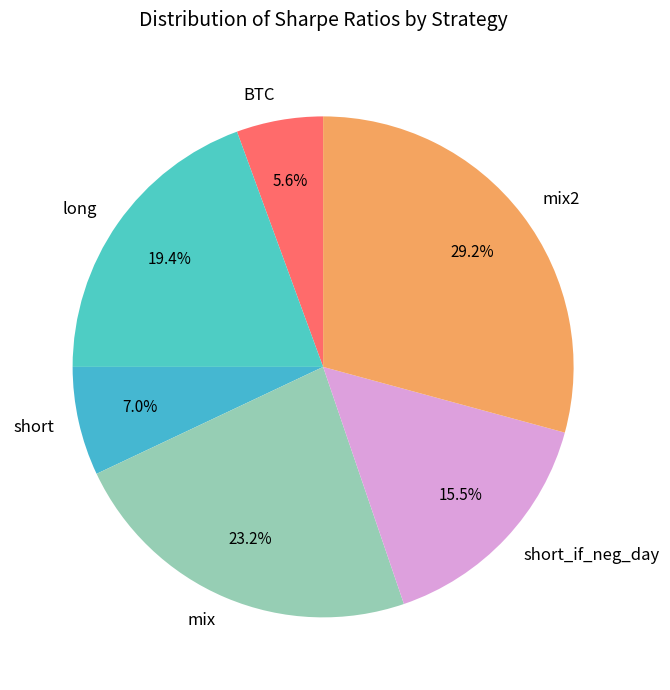

Do BTC and mix2 together represent more than half of the pie?

No